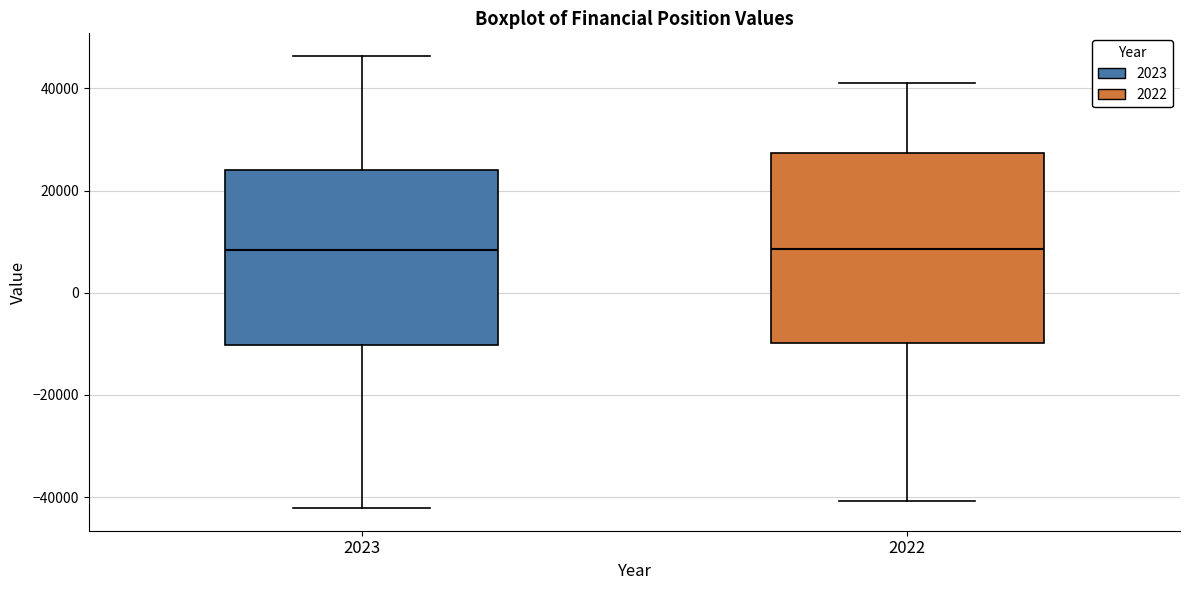

Where does the lower whisker of the box at x = 2023 end on the y-axis? The values are not printed on the chart, so give them approximately, as read against the axis.

-42000